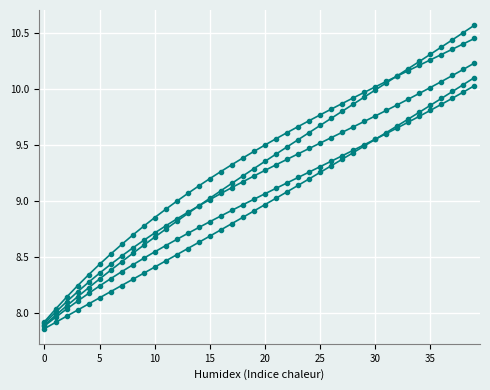

How many distinct data groups are displayed?

5